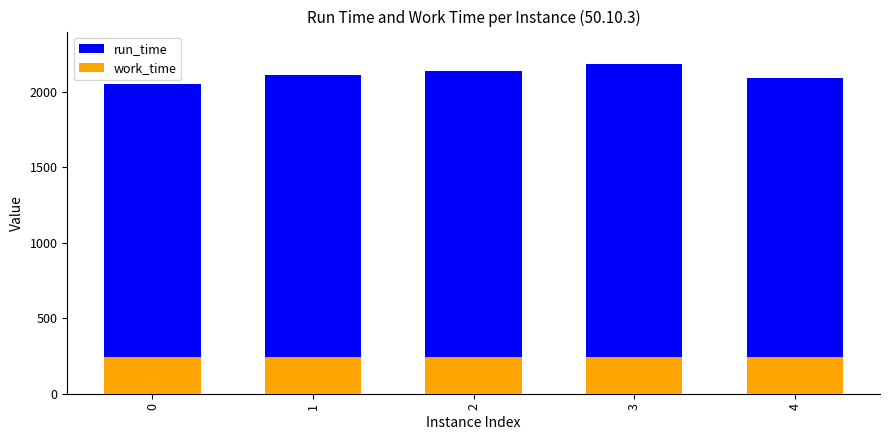

Which series has the widest spread of values?

run_time